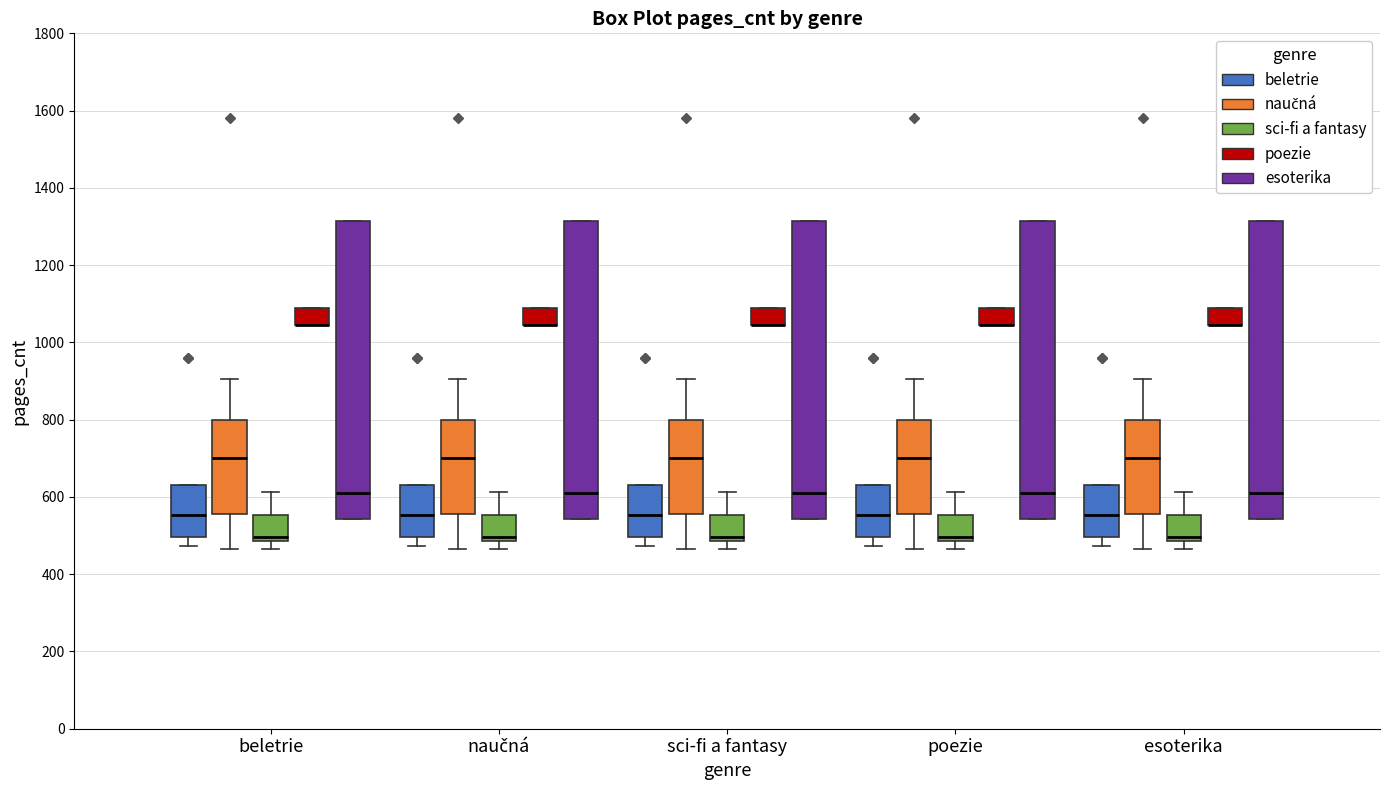

Where is the lower edge of the box for sci-fi a fantasy (poezie) on the y-axis? The values are not printed on the chart, so give them approximately, as read against the axis.

1040